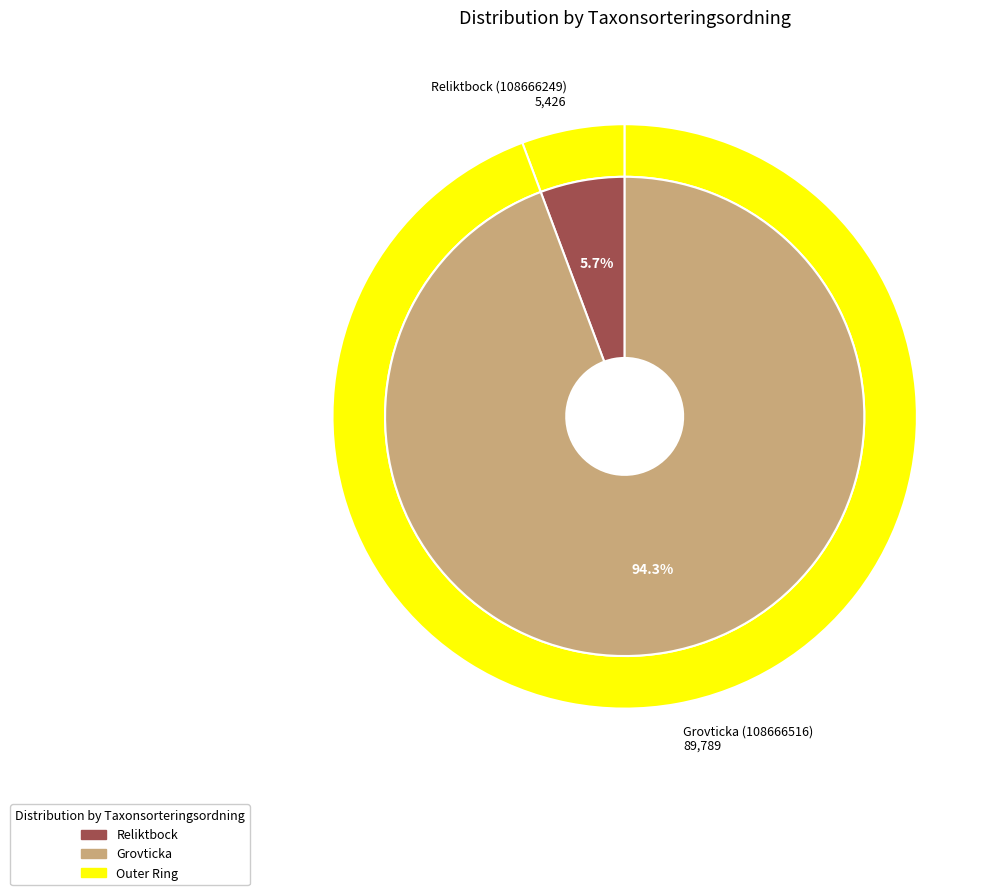

Does any single category account for the majority?

Yes